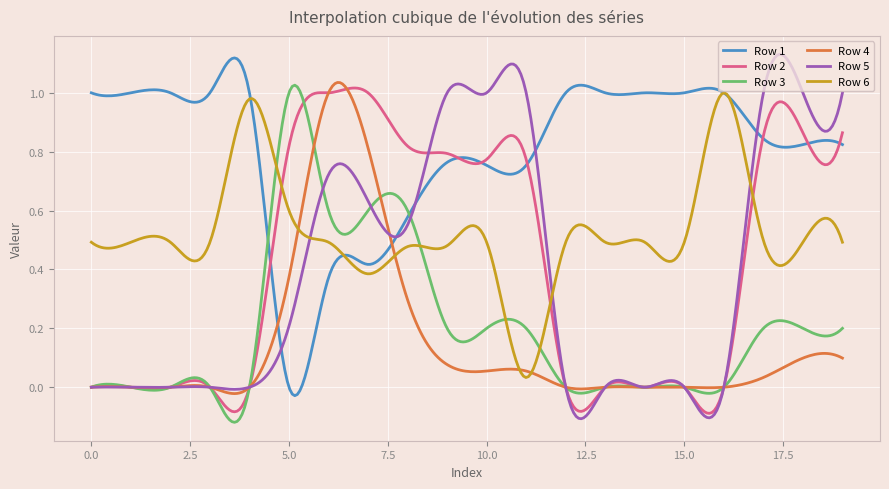

At which category does Row 3 reach its first local peak?

5